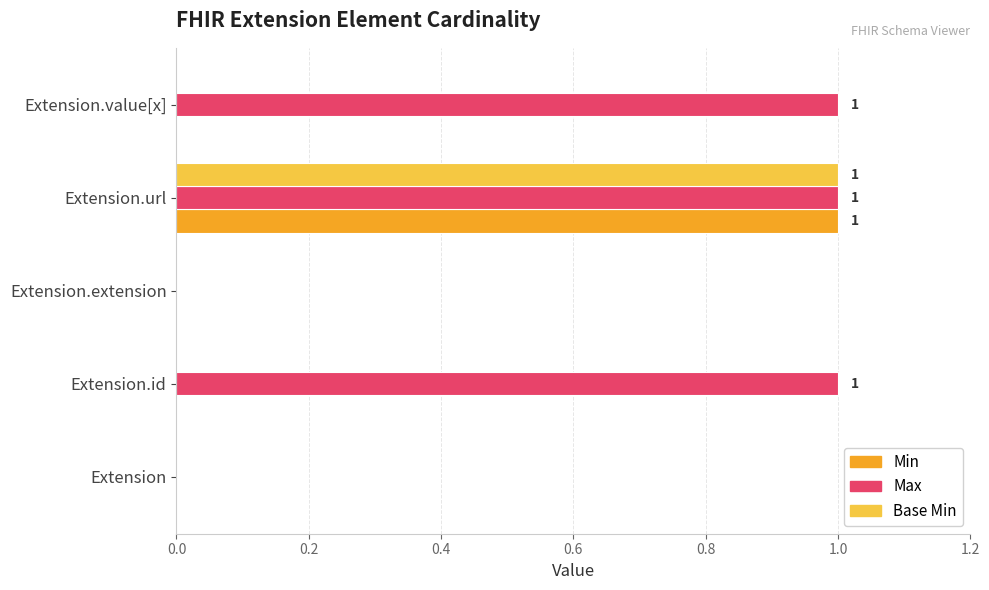

At which category is the sum across all series the highest?

Extension.url